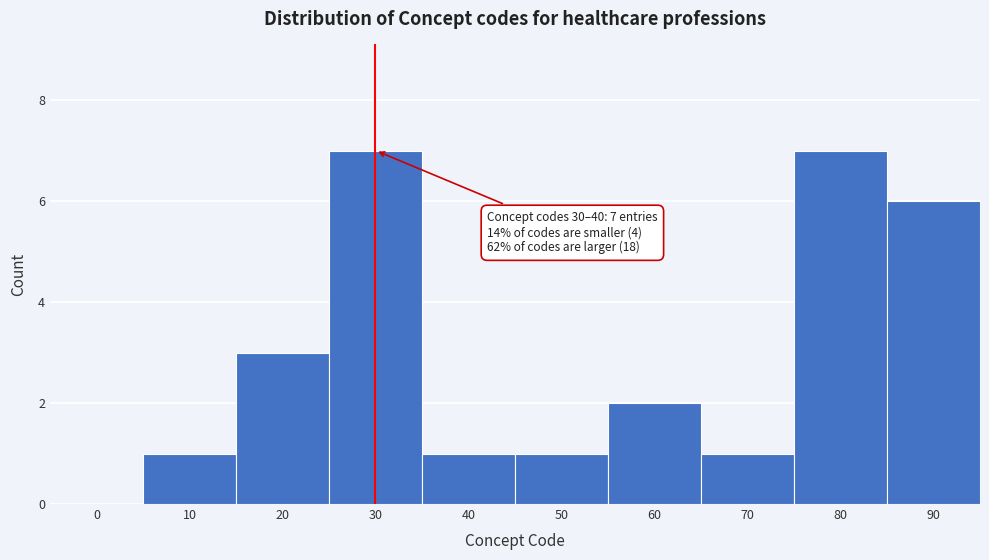

Reading right to left, list all the values displayed in this chart.

90=6	80=7	70=1	60=2	50=1	40=1	30=7	20=3	10=1	0=0